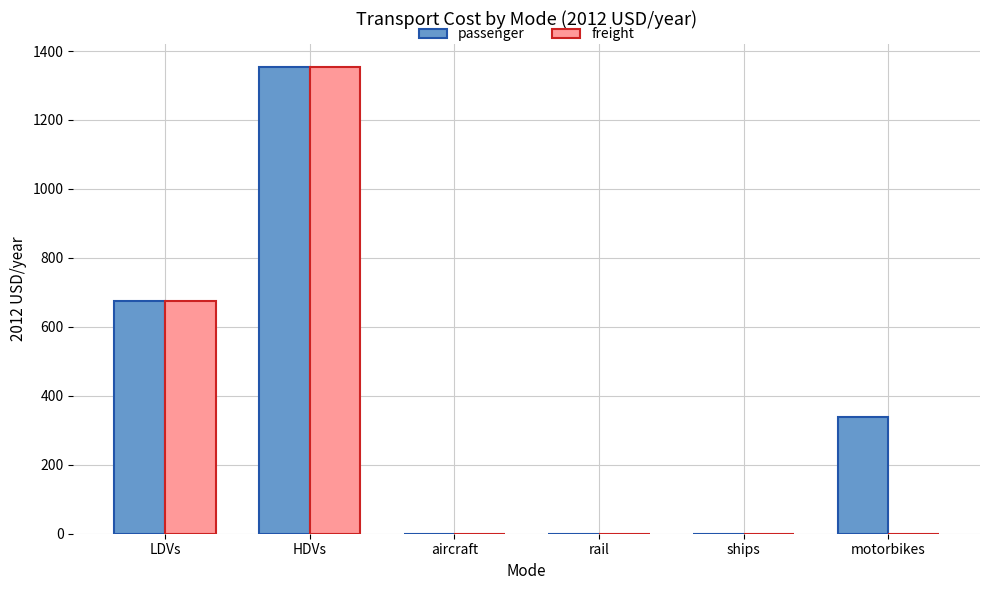

What value does the passenger series have at HDVs?

1352.4